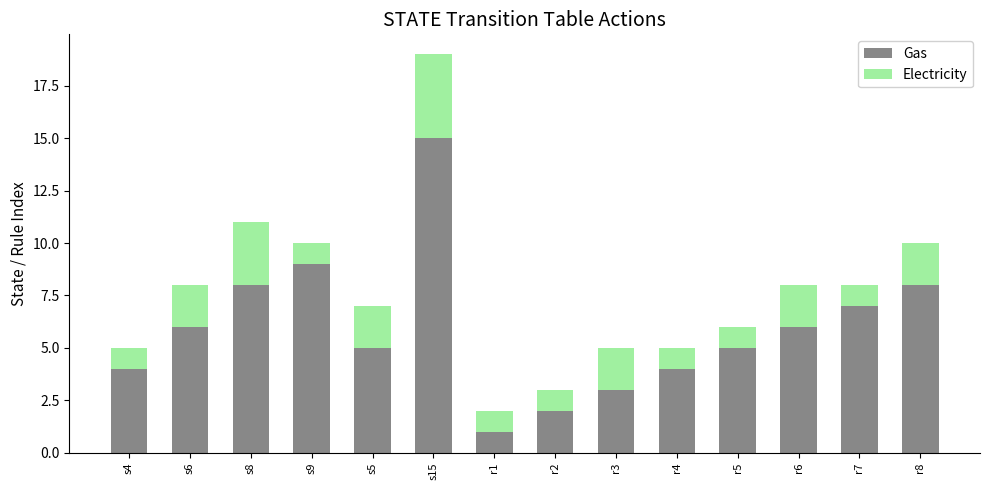

Is it true that Gas equals 4 at s4?

True